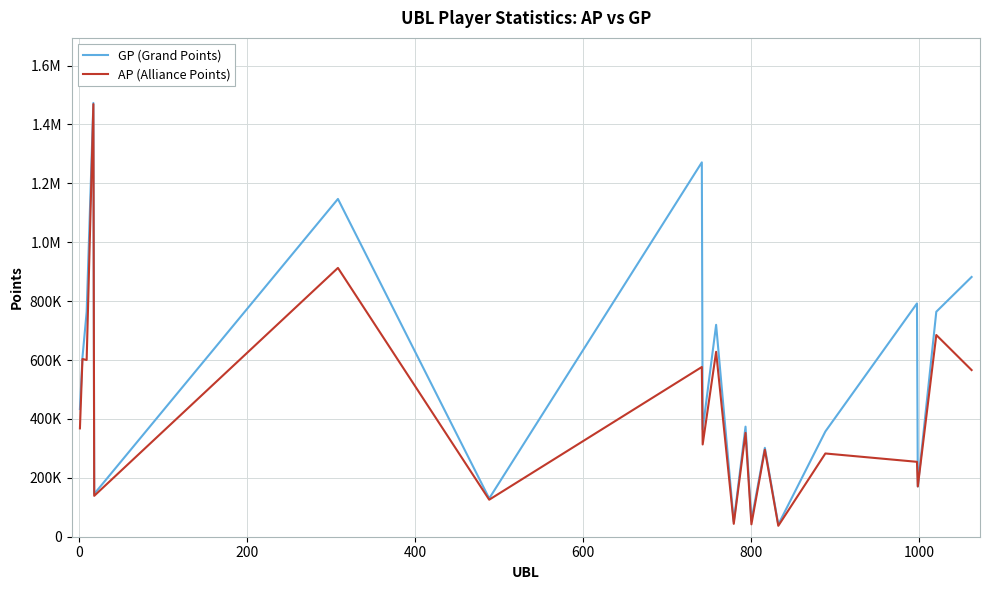

What are all the series names shown in the legend?

GP (Grand Points), AP (Alliance Points)